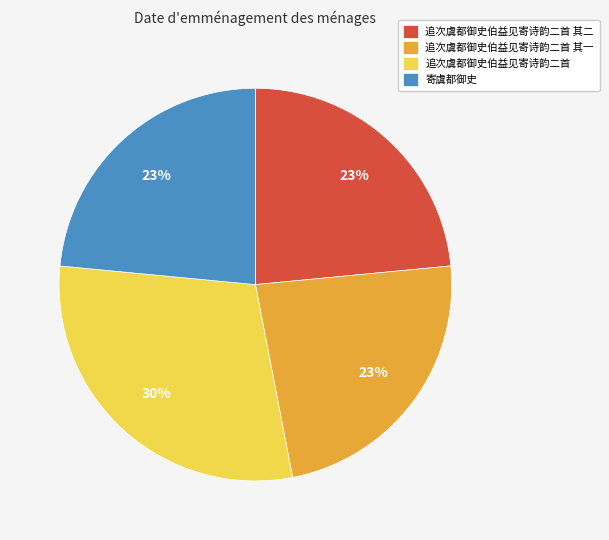

To the nearest percent, what is the average slice percentage?

25%